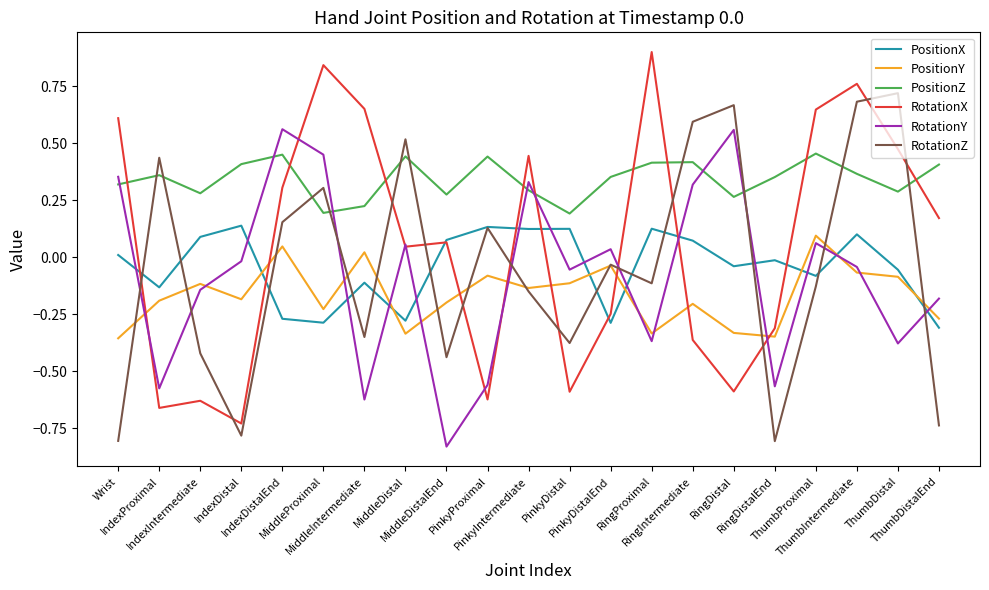

Which series has the largest total across all categories?

PositionZ